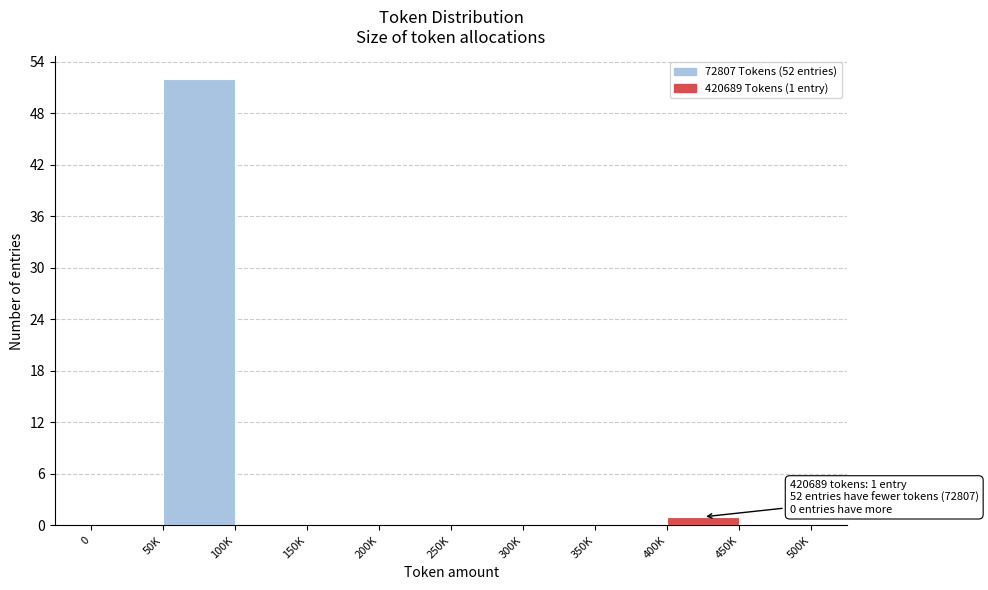

Reading right to left, what are all the values shown in this chart?

450K=0	400K=1	350K=0	300K=0	250K=0	200K=0	150K=0	100K=0	50K=52	0=0